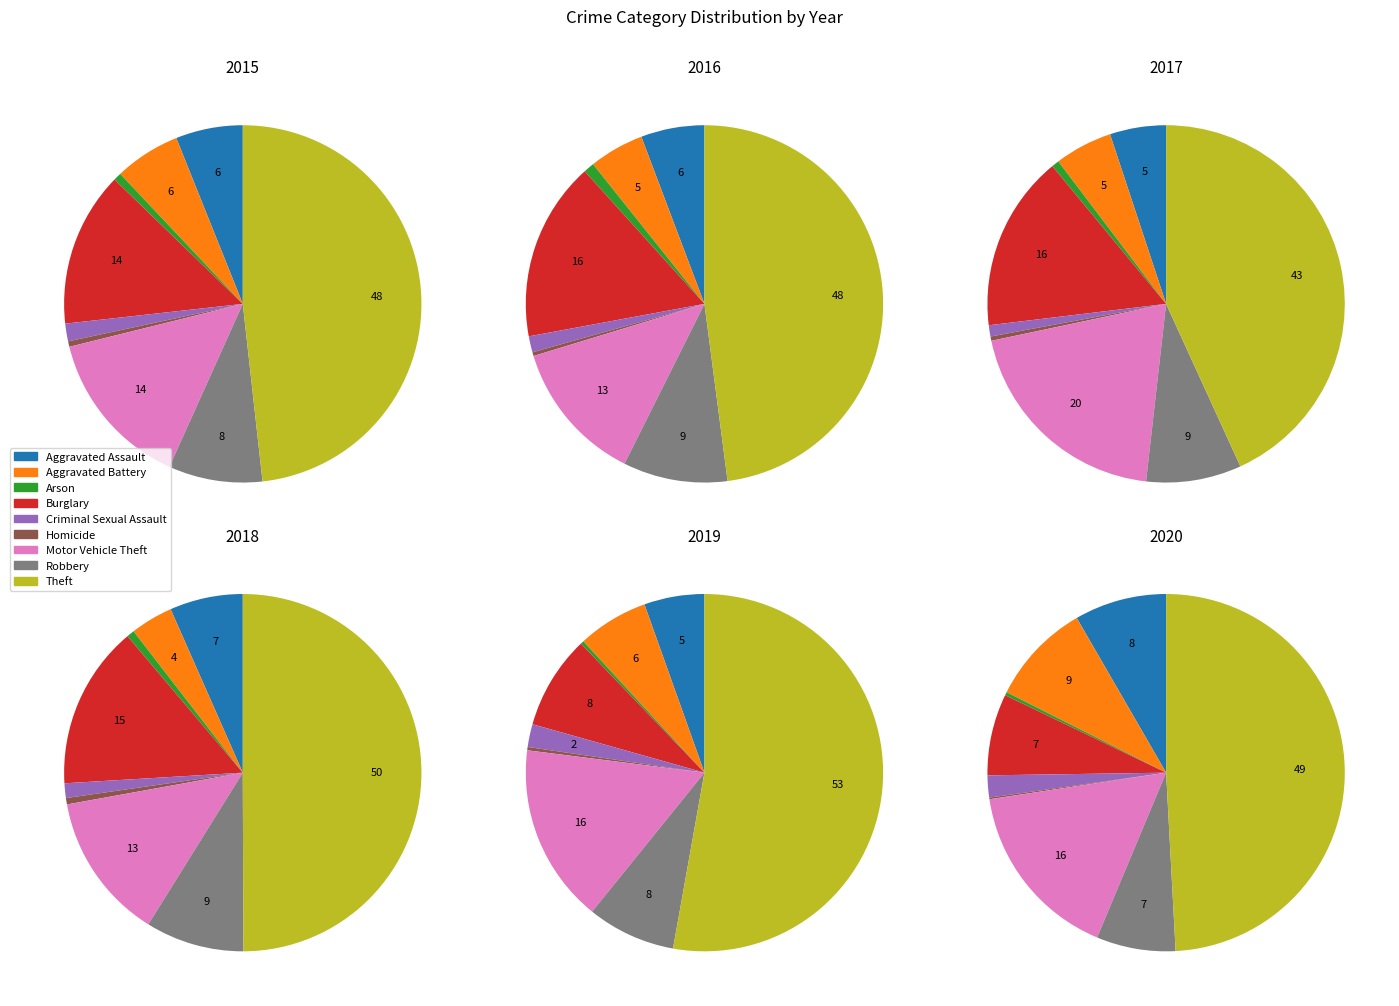

Count the number of slices in the pie.

9